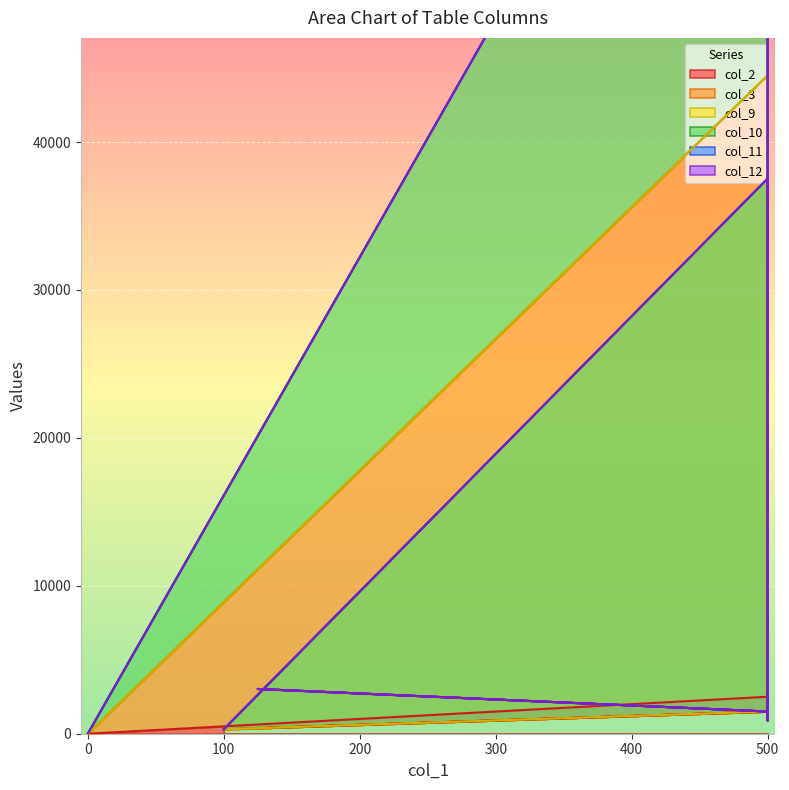

What is the label of the 11th point from the left?

100